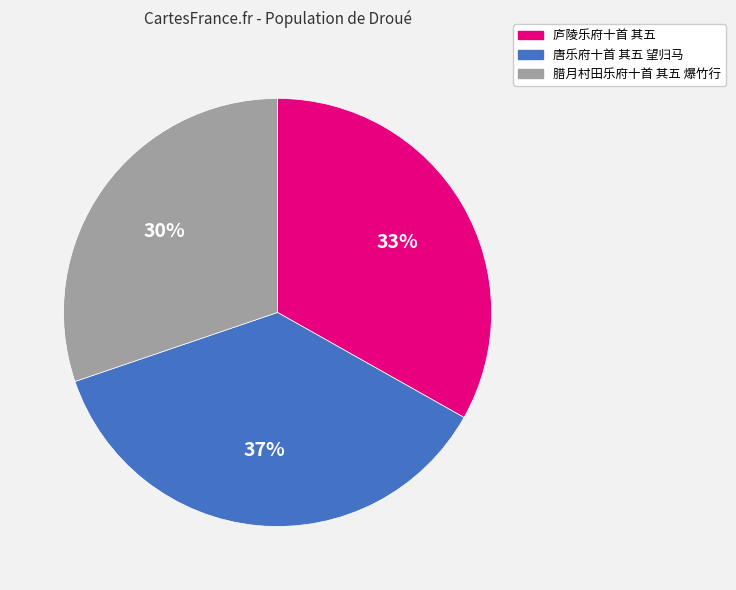

What is the ratio of the value at 唐乐府十首 其五 望归马 to the value at 腊月村田乐府十首 其五 爆竹行?

1.2